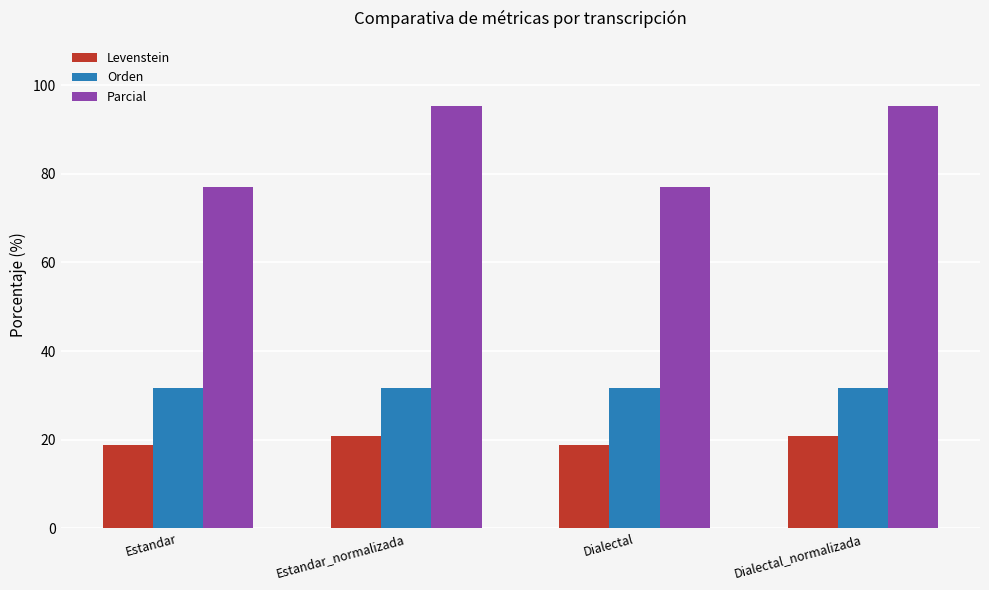

List the series in order of their overall mean, highest first.

Parcial, Orden, Levenstein